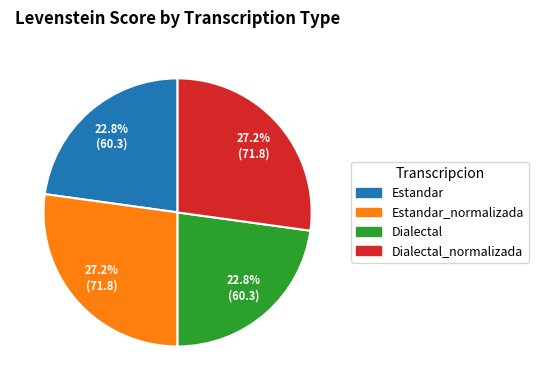

Is there a majority slice in this chart?

No